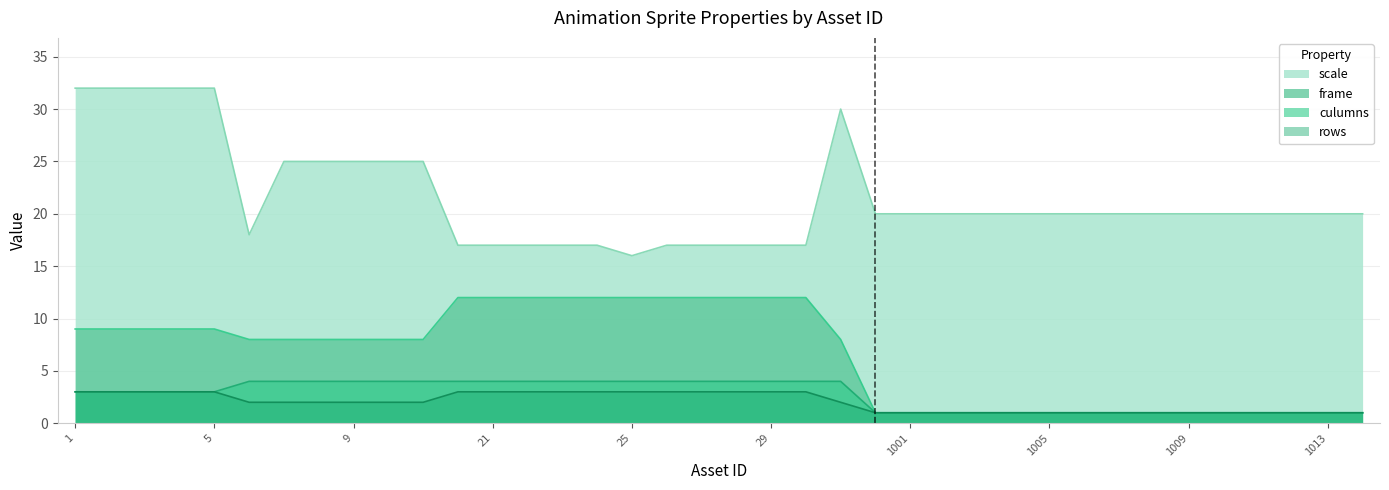

True or false: culumns and frame intersect in this chart.

False